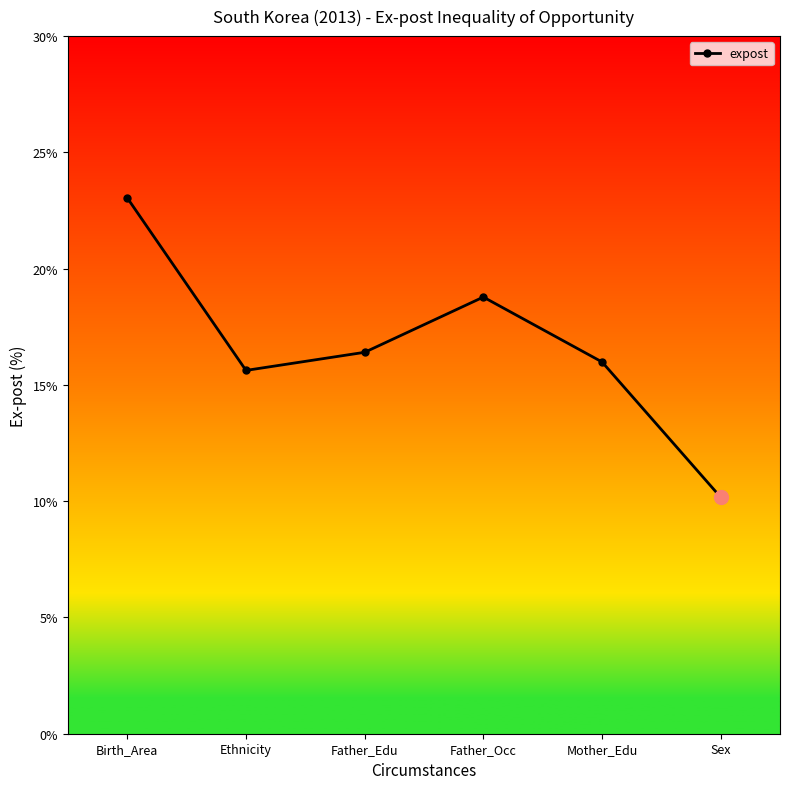

Which label corresponds to the largest value in the chart?

Birth_Area